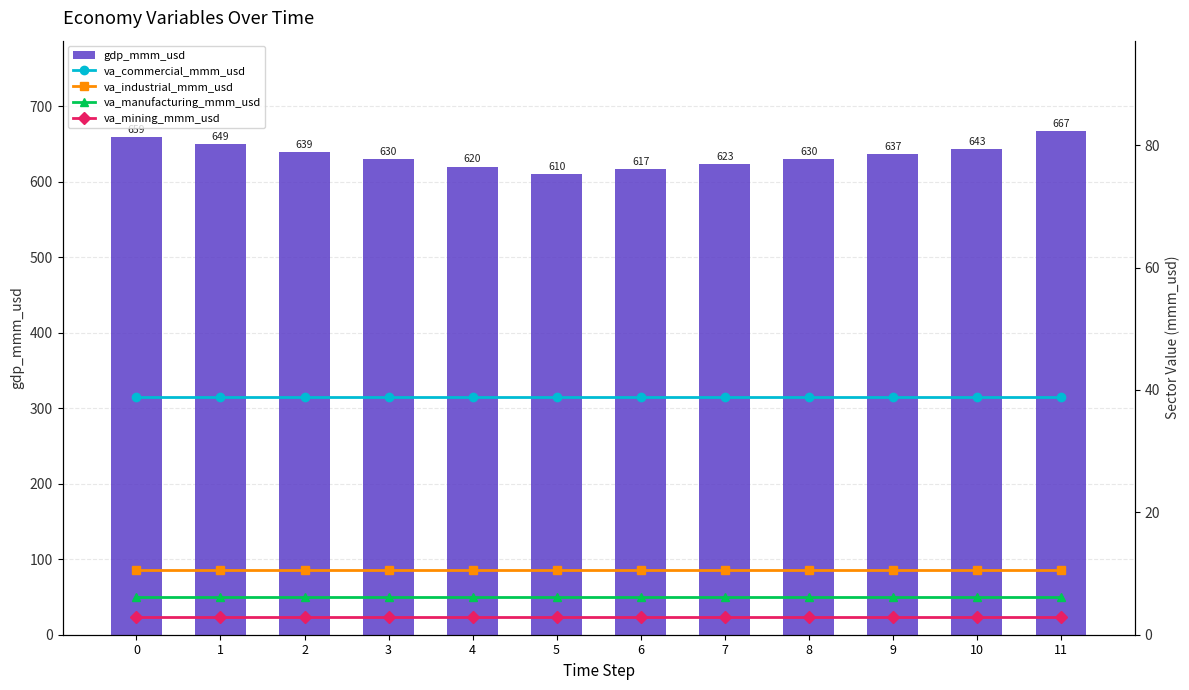

At which category is the sum across all series the highest?

11